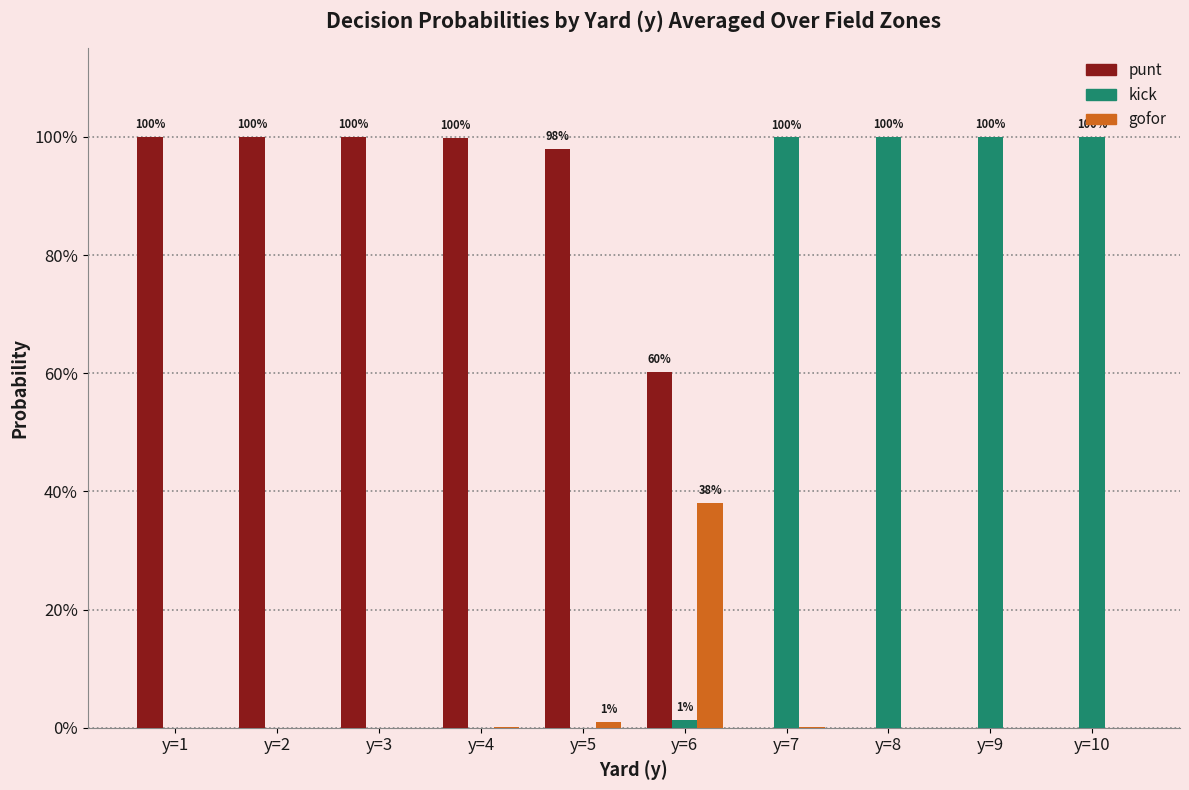

What is the highest value of the gofor series?

0.4